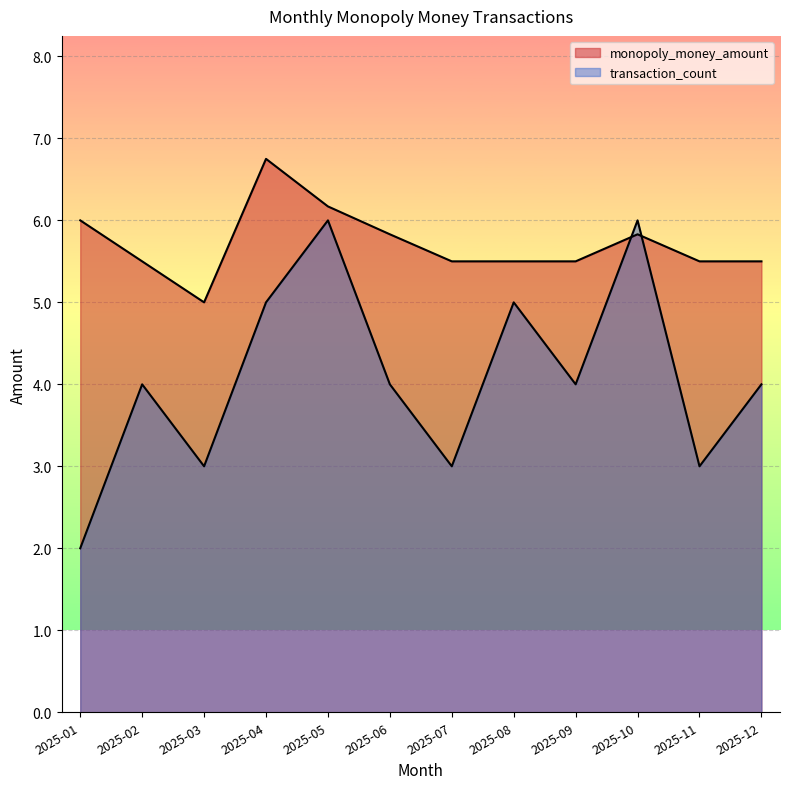

Reading right to left, extract all data points from this chart.

monopoly_money_amount: 2025-12=5.5	2025-11=5.5	2025-10=5.8	2025-09=5.5	2025-08=5.5	2025-07=5.5	2025-06=5.8	2025-05=6.2	2025-04=6.8	2025-03=5.0	2025-02=5.5	2025-01=6.0
transaction_count: 2025-12=4.0	2025-11=3.0	2025-10=6.0	2025-09=4.0	2025-08=5.0	2025-07=3.0	2025-06=4.0	2025-05=6.0	2025-04=5.0	2025-03=3.0	2025-02=4.0	2025-01=2.0